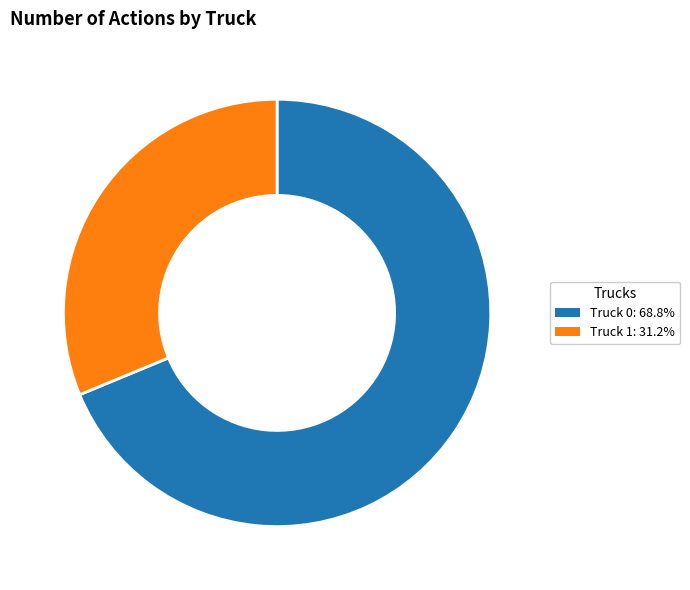

Which slice is the smallest?

Truck 1